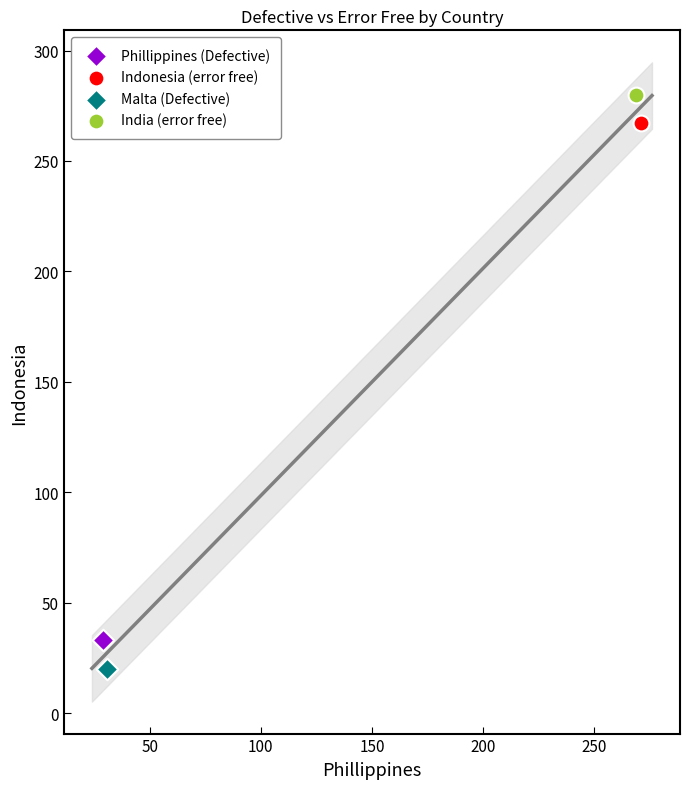

Which series reaches the maximum Y coordinate?

India (error free)